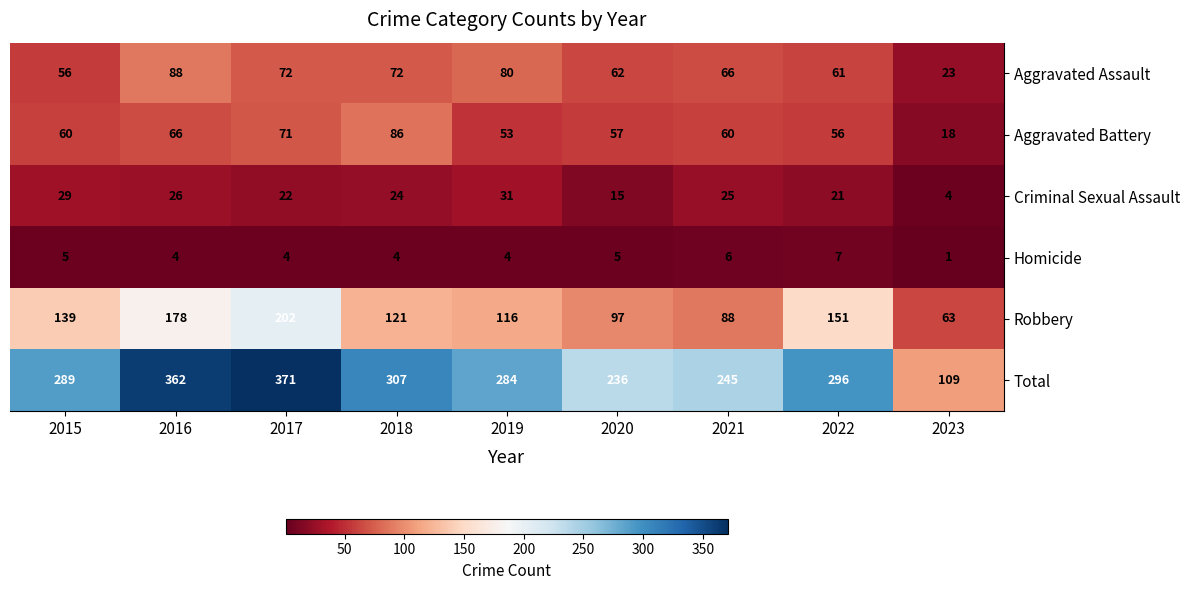

Count the number of categories in the chart.

9